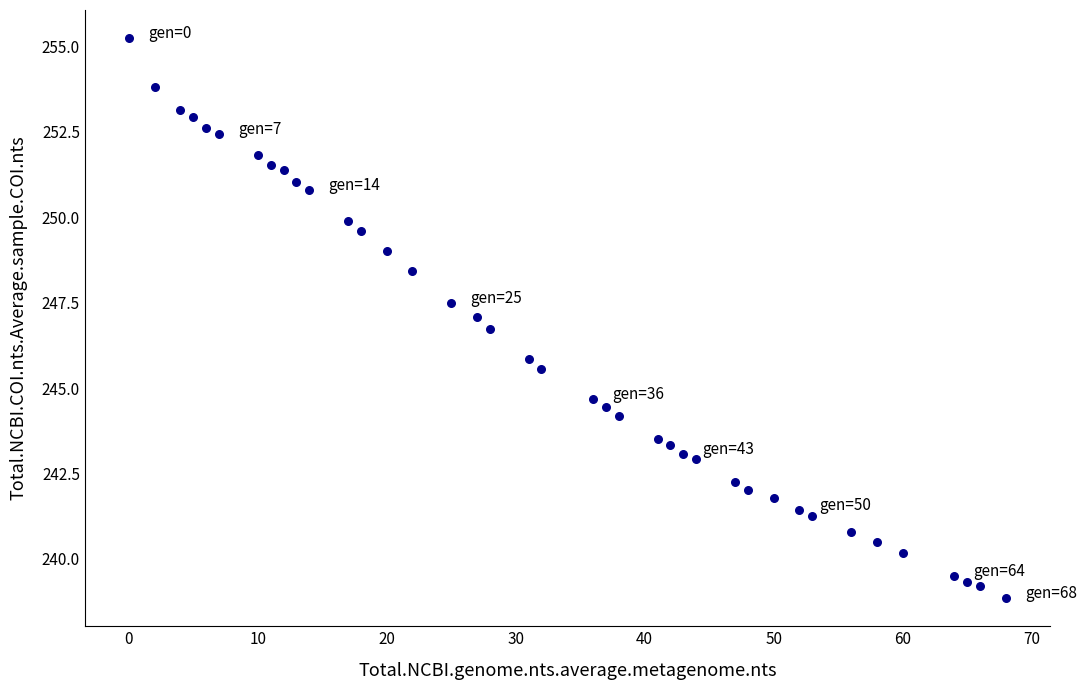

What is the range of X values (max minus min)?

68.0